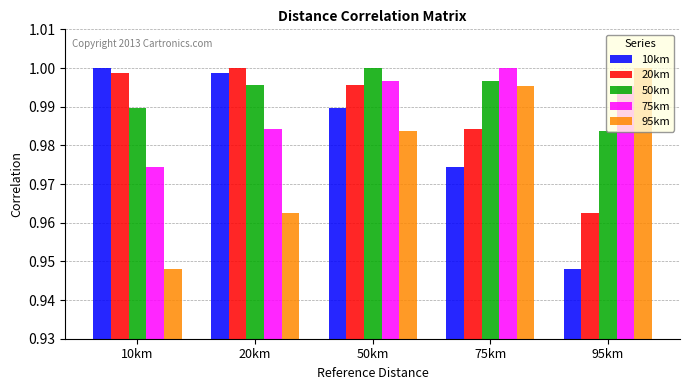

List the labels in order of 20km value, smallest first.

95km, 75km, 50km, 10km, 20km